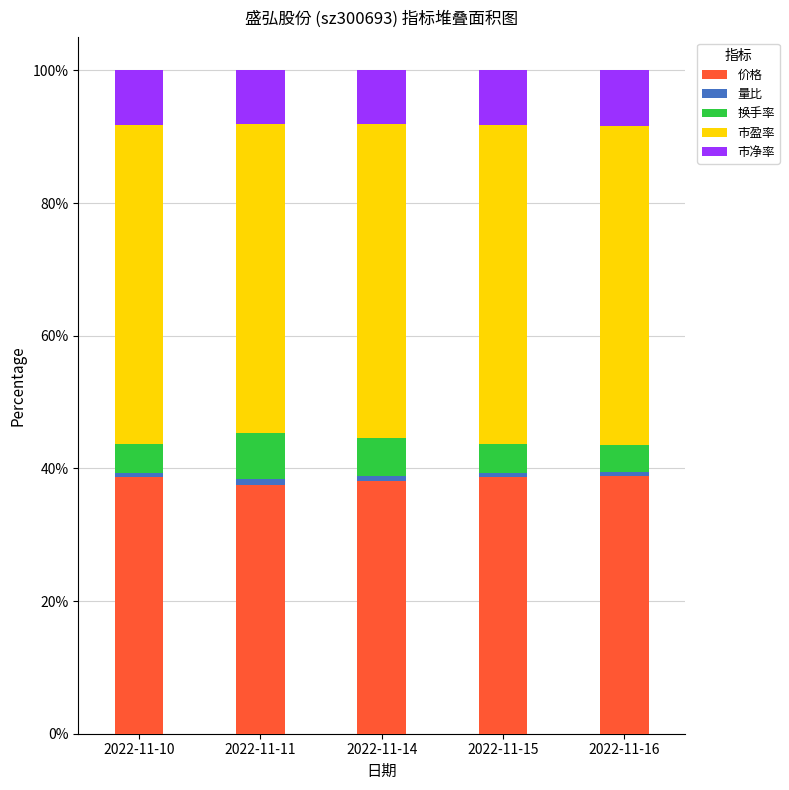

True or false: 价格 has a value of 51.8 at 2022-11-10.

False